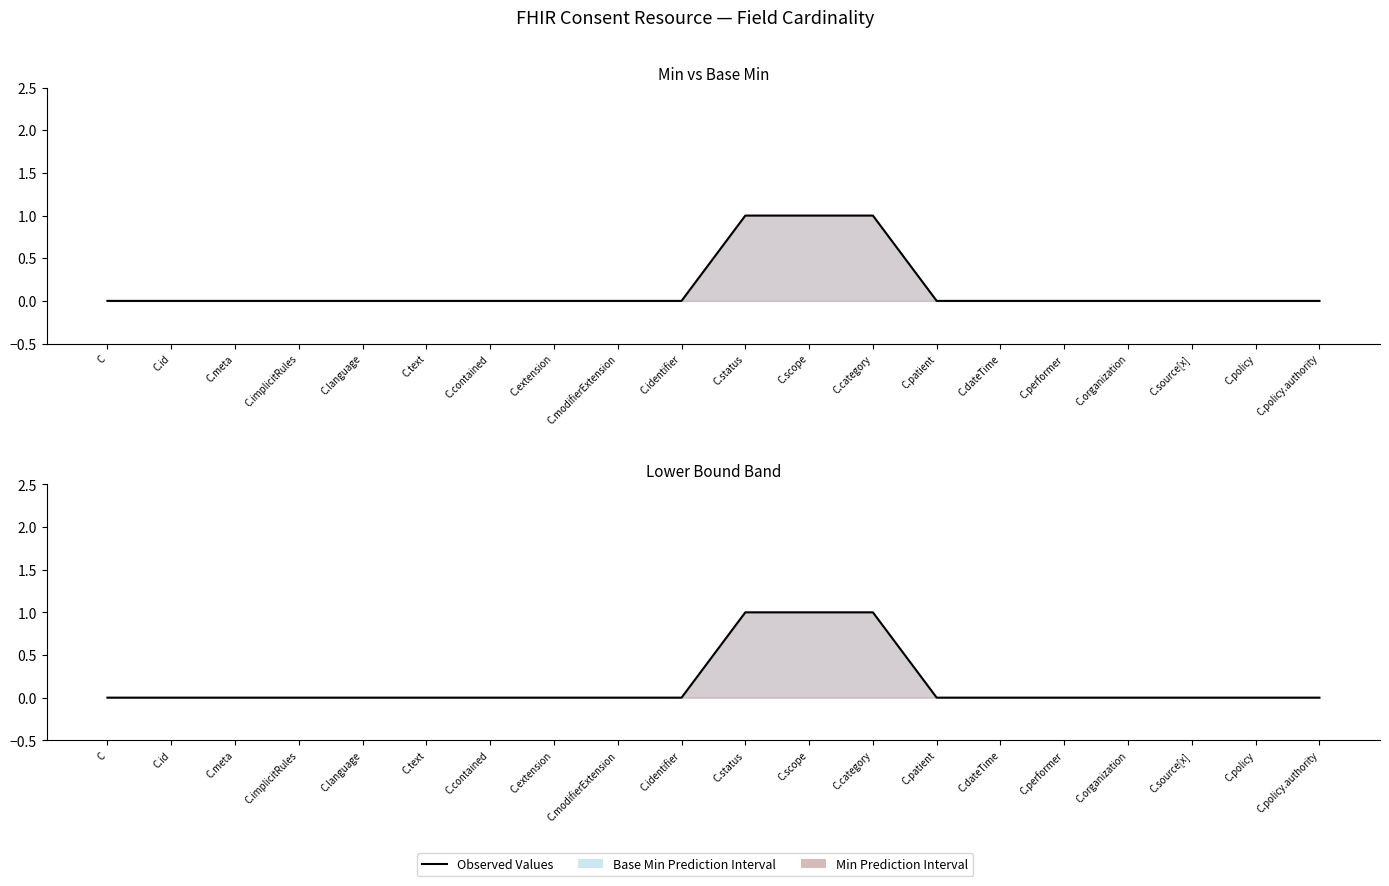

Between C.modifierExtension and C.performer, which is larger?

C.modifierExtension